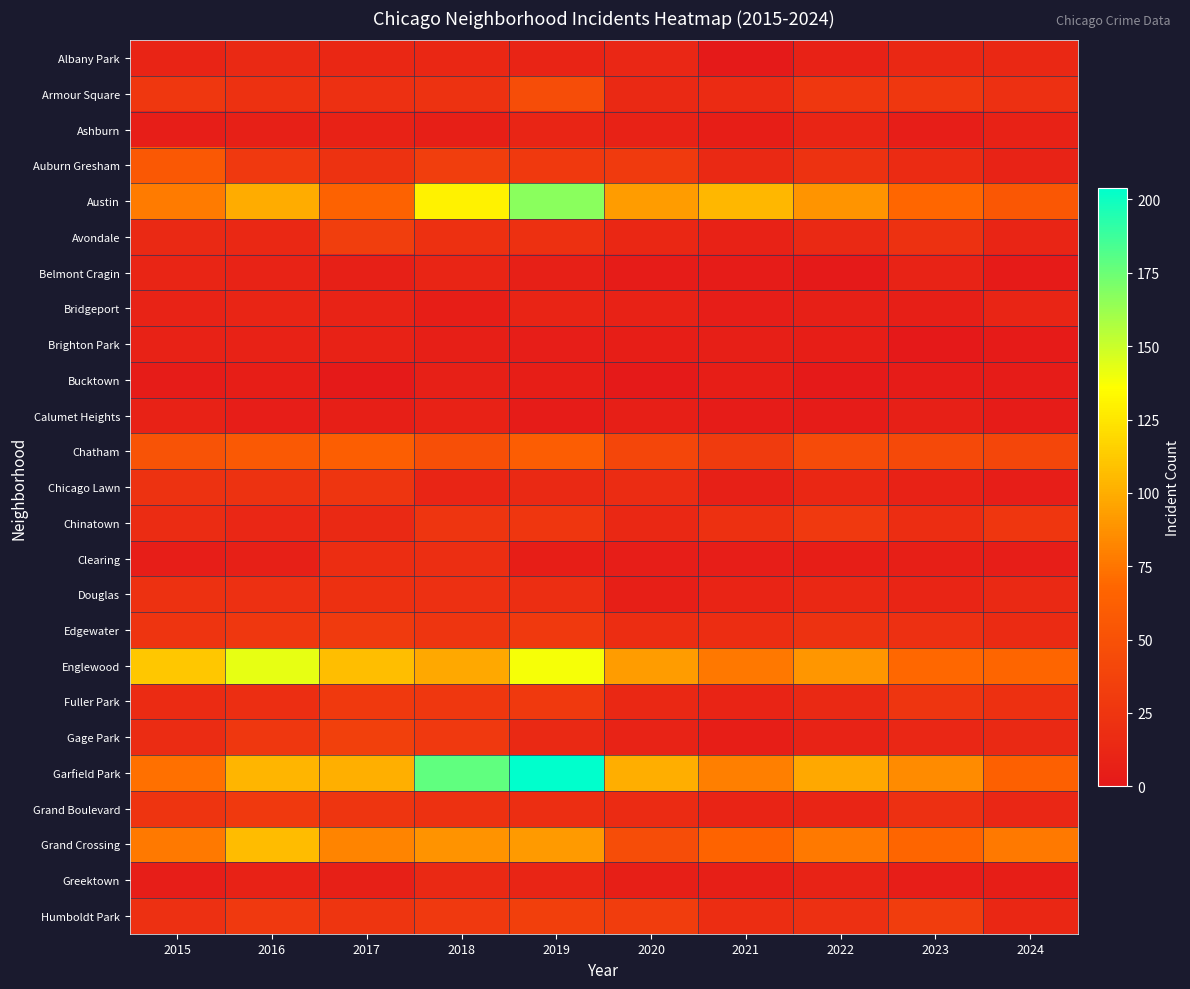

Reading right to left, what are all the values shown in this chart?

Albany Park: 2024=14	2023=14	2022=8	2021=1	2020=12	2019=10	2018=13	2017=13	2016=15	2015=10
Armour Square: 2024=20	2023=27	2022=27	2021=16	2020=15	2019=47	2018=23	2017=20	2016=22	2015=27
Ashburn: 2024=8	2023=4	2022=11	2021=5	2020=8	2019=11	2018=6	2017=8	2016=7	2015=4
Auburn Gresham: 2024=9	2023=16	2022=23	2021=15	2020=30	2019=29	2018=33	2017=23	2016=28	2015=56
Austin: 2024=55	2023=68	2022=89	2021=104	2020=92	2019=167	2018=130	2017=65	2016=99	2015=78
Avondale: 2024=11	2023=22	2022=15	2021=8	2020=13	2019=21	2018=21	2017=33	2016=14	2015=15
Belmont Cragin: 2024=2	2023=9	2022=1	2021=3	2020=3	2019=7	2018=11	2017=7	2016=9	2015=11
Bridgeport: 2024=11	2023=6	2022=7	2021=4	2020=8	2019=10	2018=5	2017=9	2016=11	2015=9
Brighton Park: 2024=2	2023=0	2022=5	2021=6	2020=5	2019=4	2018=6	2017=8	2016=8	2015=8
Bucktown: 2024=3	2023=3	2022=1	2021=5	2020=1	2019=5	2018=7	2017=1	2016=5	2015=3
Calumet Heights: 2024=3	2023=7	2022=3	2021=3	2020=6	2019=3	2018=8	2017=6	2016=4	2015=8
Chatham: 2024=40	2023=43	2022=44	2021=31	2020=40	2019=60	2018=48	2017=62	2016=57	2015=51
Chicago Lawn: 2024=4	2023=8	2022=13	2021=7	2020=17	2019=15	2018=11	2017=25	2016=23	2015=23
Chinatown: 2024=26	2023=18	2022=28	2021=21	2020=14	2019=26	2018=25	2017=15	2016=12	2015=17
Clearing: 2024=4	2023=6	2022=5	2021=4	2020=4	2019=5	2018=19	2017=18	2016=7	2015=4
Douglas: 2024=15	2023=11	2022=14	2021=10	2020=6	2019=19	2018=20	2017=21	2016=20	2015=22
Edgewater: 2024=16	2023=20	2022=23	2021=18	2020=18	2019=29	2018=25	2017=30	2016=27	2015=24
Englewood: 2024=67	2023=69	2022=90	2021=76	2020=92	2019=138	2018=98	2017=107	2016=142	2015=111
Fuller Park: 2024=21	2023=25	2022=15	2021=10	2020=14	2019=29	2018=27	2017=29	2016=19	2015=16
Gage Park: 2024=15	2023=12	2022=9	2021=5	2020=9	2019=15	2018=28	2017=35	2016=27	2015=17
Garfield Park: 2024=63	2023=85	2022=98	2021=79	2020=100	2019=204	2018=178	2017=101	2016=103	2015=73
Grand Boulevard: 2024=12	2023=20	2022=11	2021=10	2020=16	2019=19	2018=22	2017=25	2016=29	2015=24
Grand Crossing: 2024=77	2023=67	2022=77	2021=66	2020=47	2019=91	2018=88	2017=82	2016=106	2015=77
Greektown: 2024=5	2023=4	2022=9	2021=6	2020=6	2019=11	2018=15	2017=7	2016=8	2015=4
Humboldt Park: 2024=13	2023=32	2022=20	2021=18	2020=32	2019=34	2018=28	2017=25	2016=28	2015=20